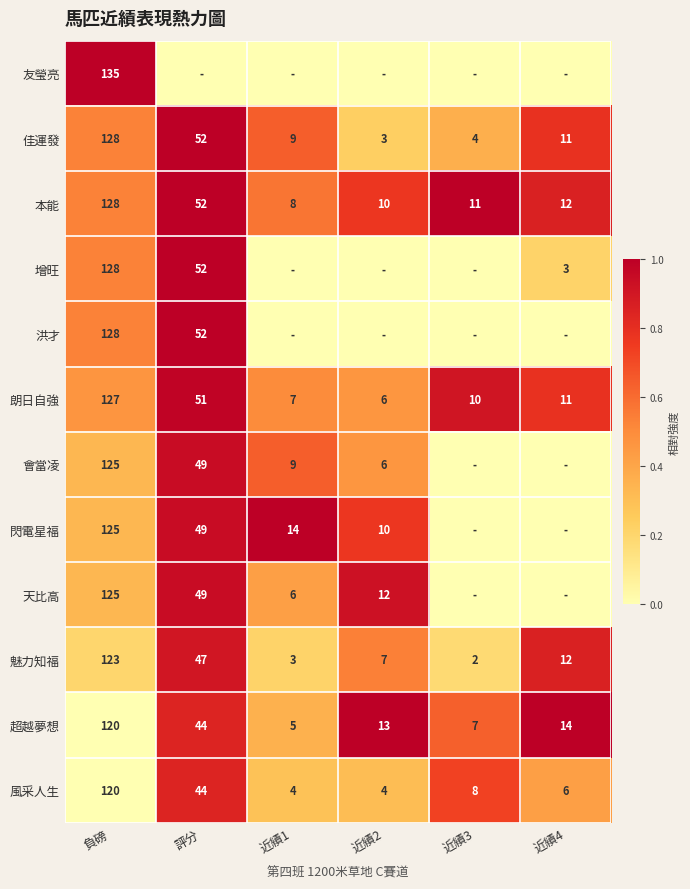

The value of 魅力知福 at 評分 is 47. True or false?

True